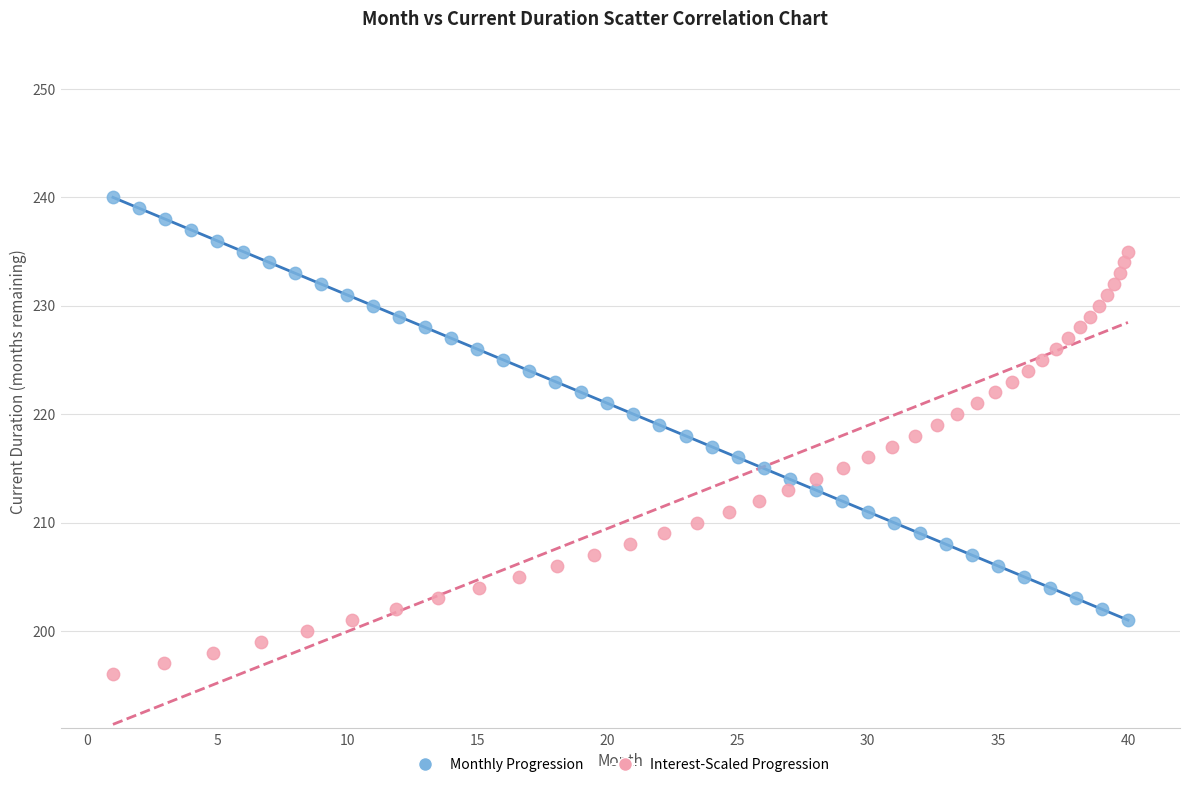

Which series reaches the maximum Y coordinate?

Monthly Progression